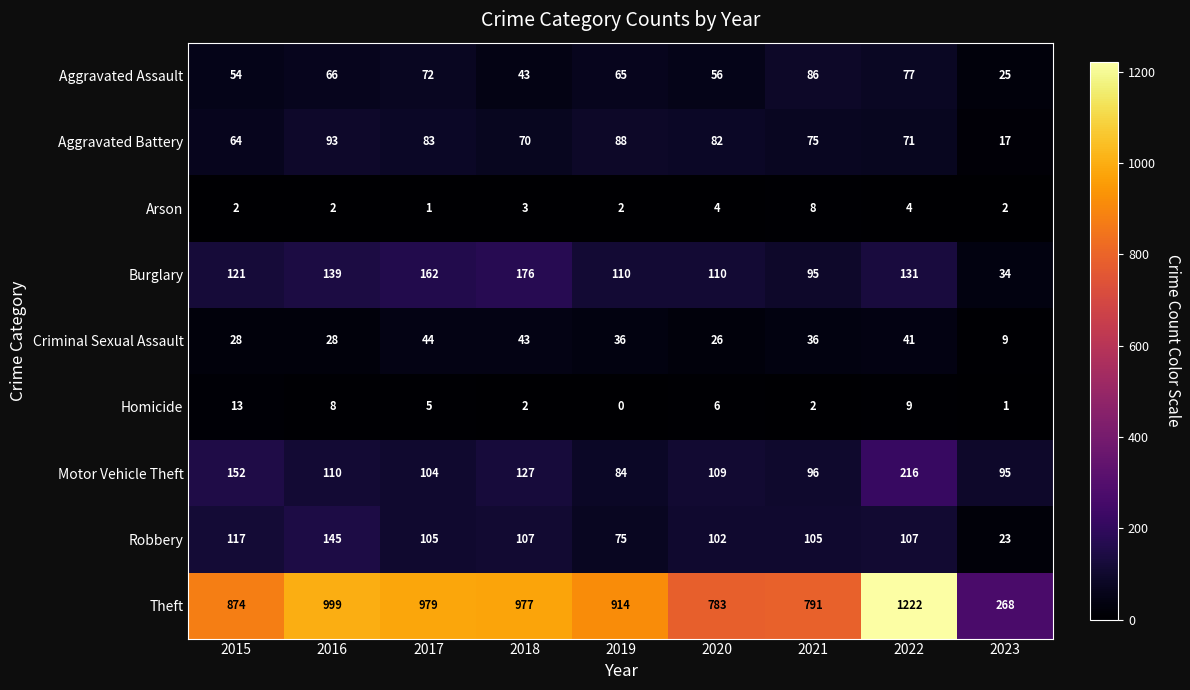

What is the greatest value displayed?

1222